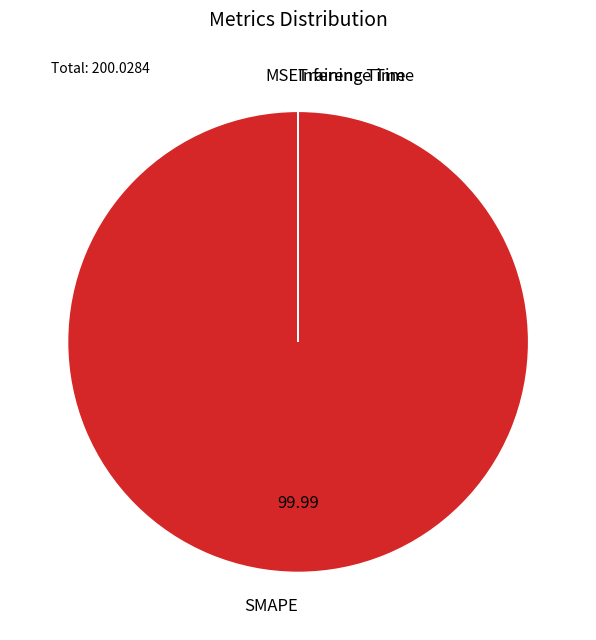

Which slice is the largest?

SMAPE